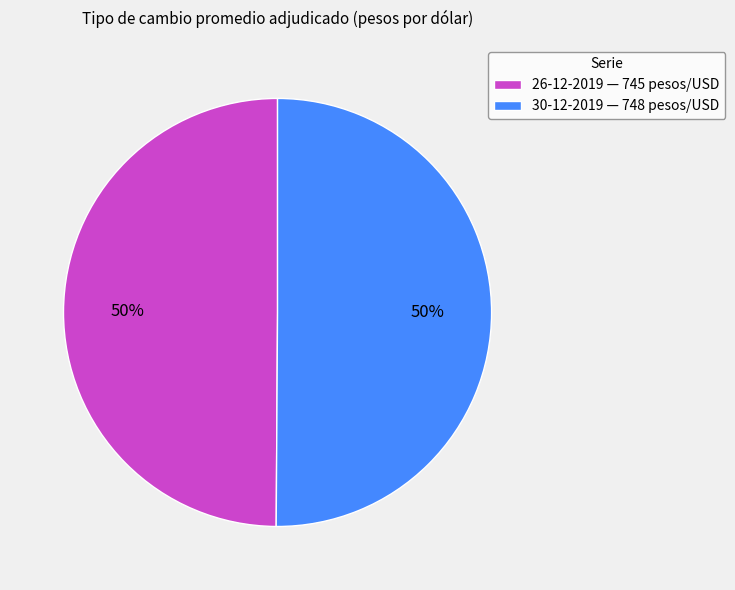

Combined, do 26-12-2019 — 745 pesos/USD and 30-12-2019 — 748 pesos/USD account for over 50%?

Yes